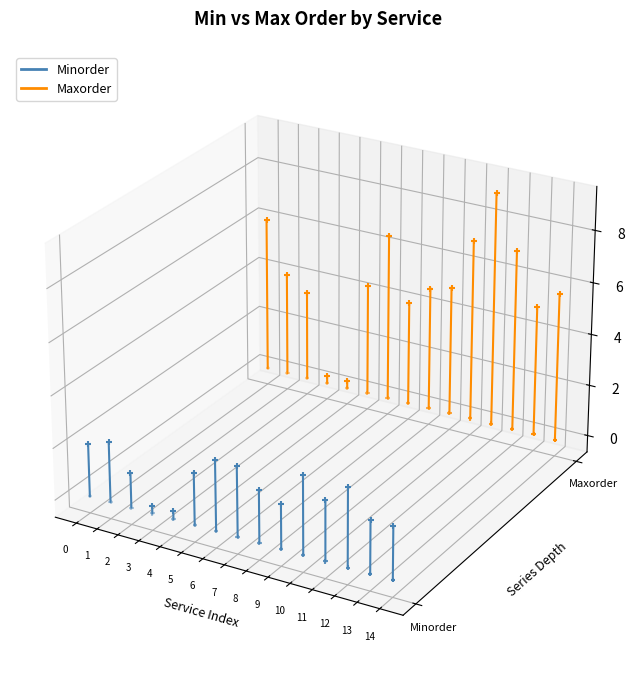

What are all the series names shown in the legend?

Minorder, Maxorder